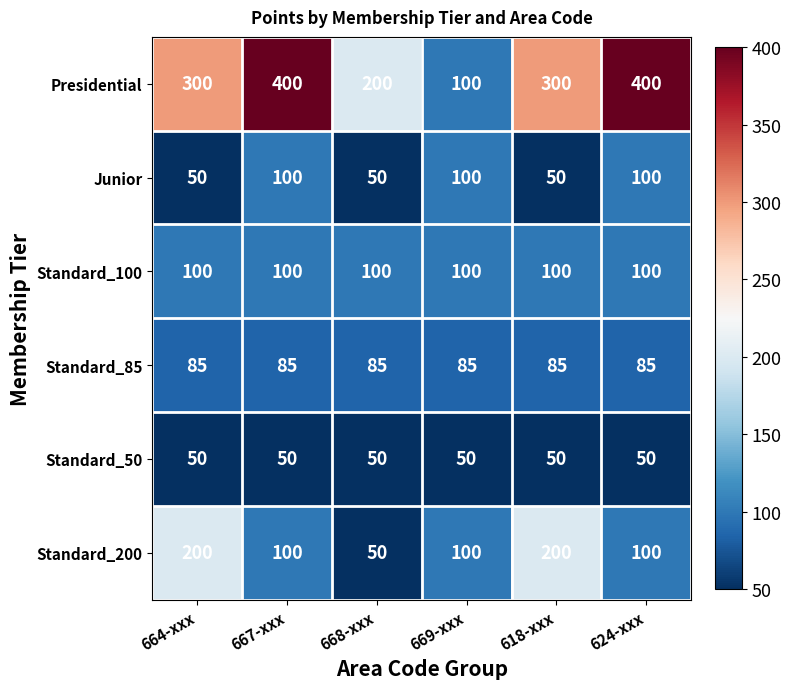

Which series has the largest total across all categories?

Presidential